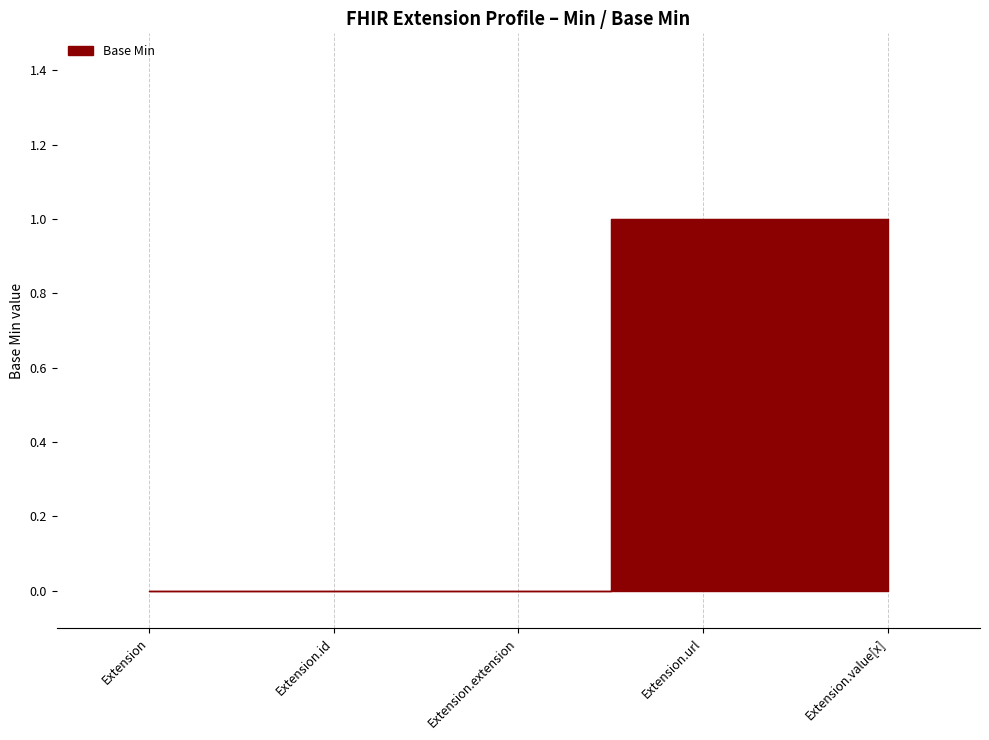

The chart shows a value of -1 at Extension. True or false?

False